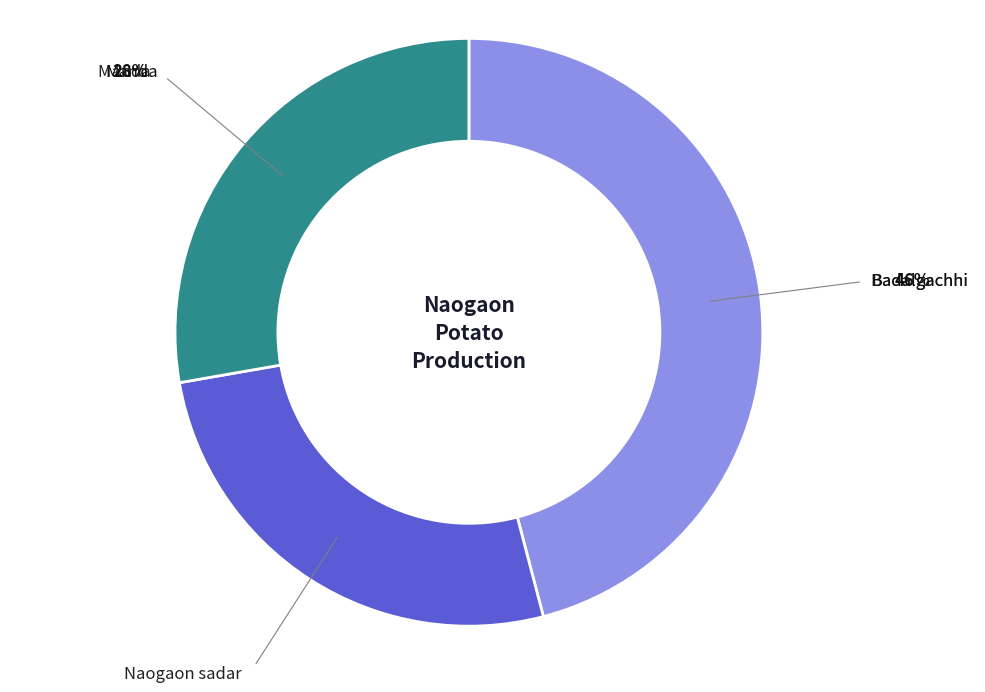

Is there any slice that represents more than half of the pie?

No